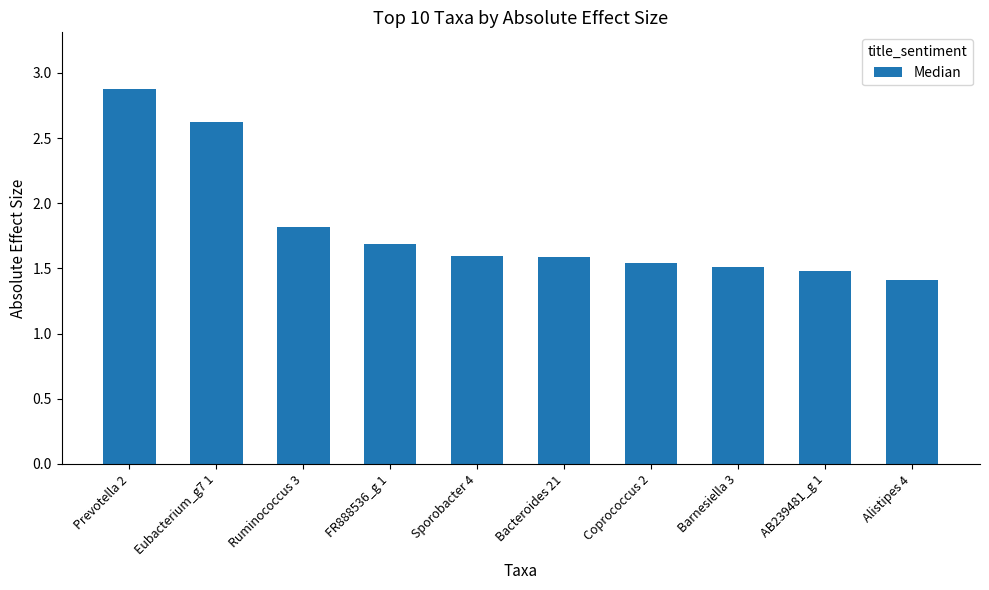

What position from the right is Ruminococcus 3?

8